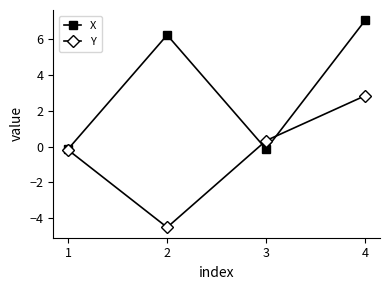

True or false: Y has more than 1 points higher than both neighbors.

False